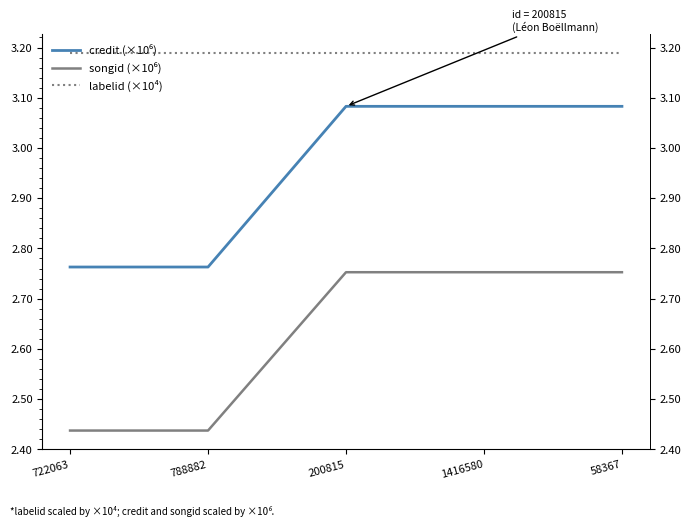

How many lines are shown in the chart?

3